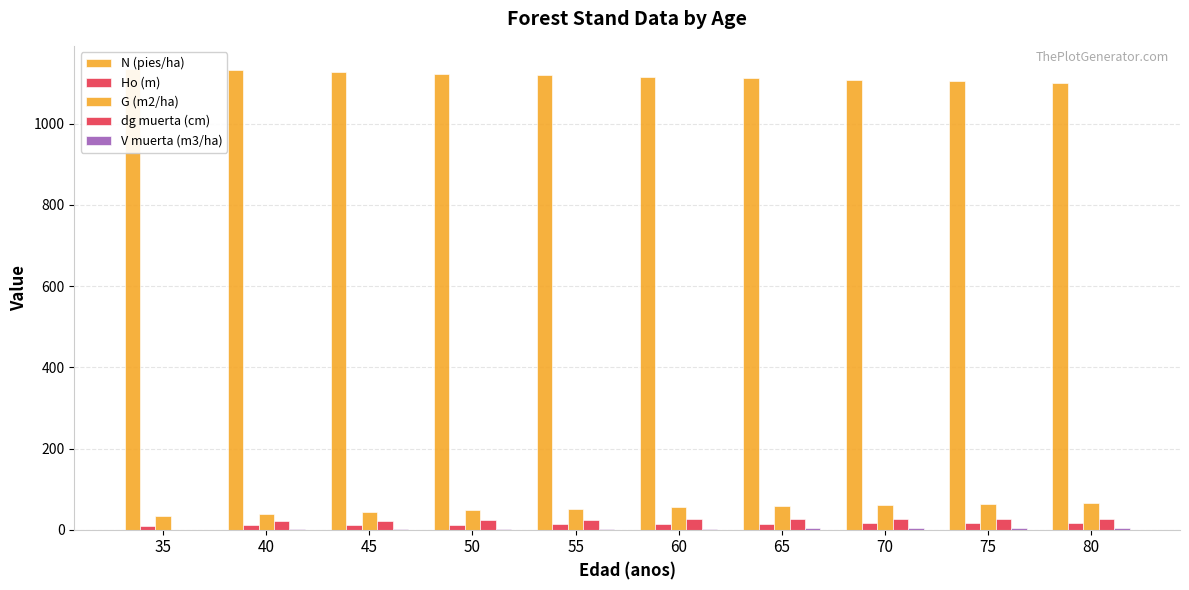

Rank the categories by G (m2/ha) value from highest to lowest.

80, 75, 70, 65, 60, 55, 50, 45, 40, 35